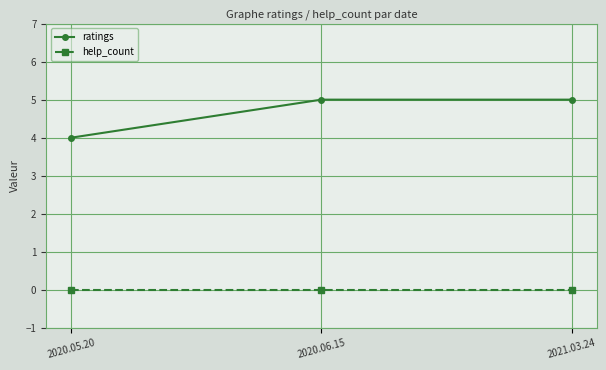

Count the number of data series in this chart.

2